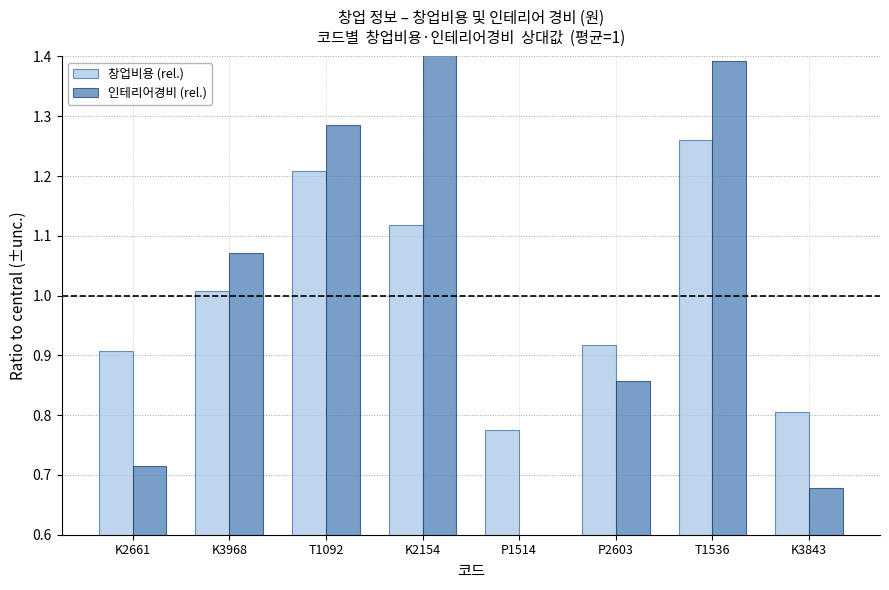

Which label corresponds to the largest value in the chart?

K2154